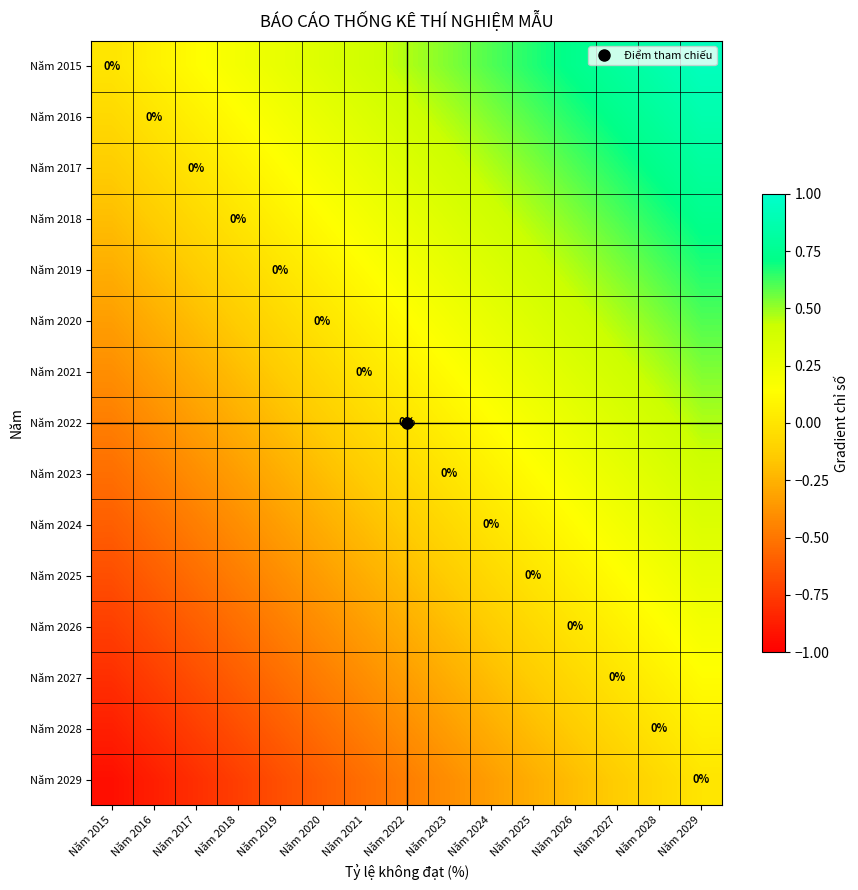

What is the difference between the highest and lowest values at Năm 2022?

0.9